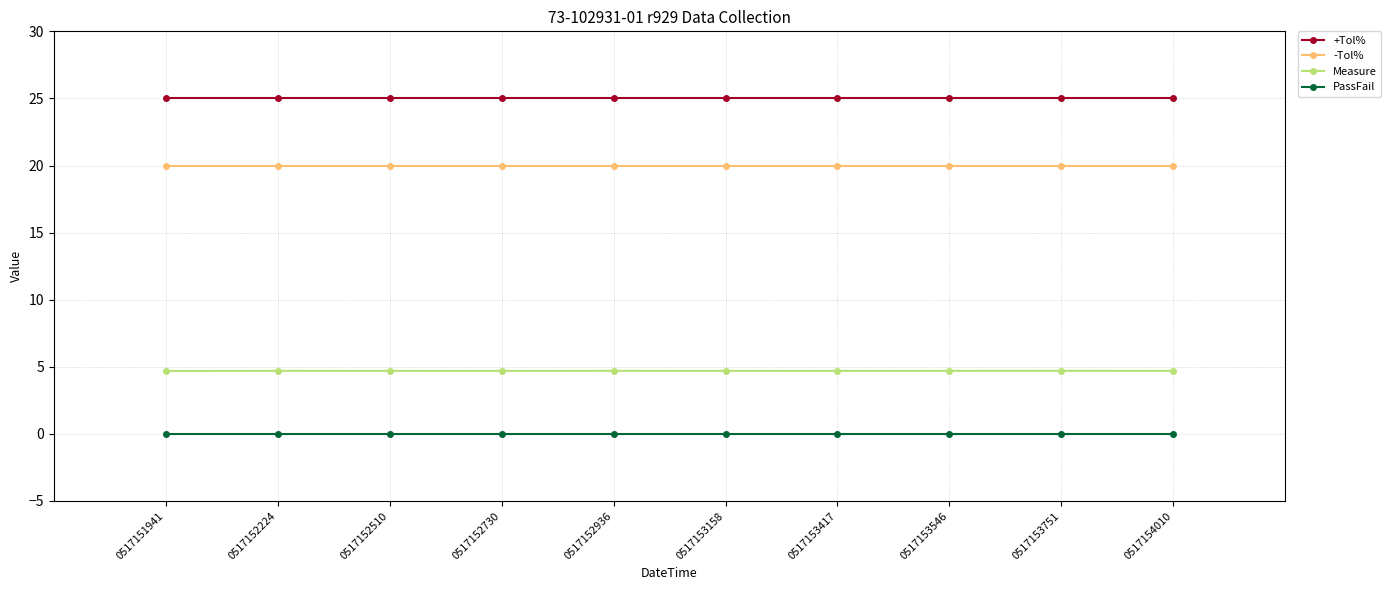

What is the sum of all +Tol% values?

250.0